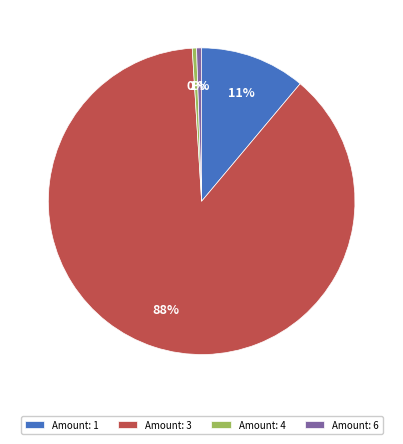

Which slice is the largest?

Amount: 3